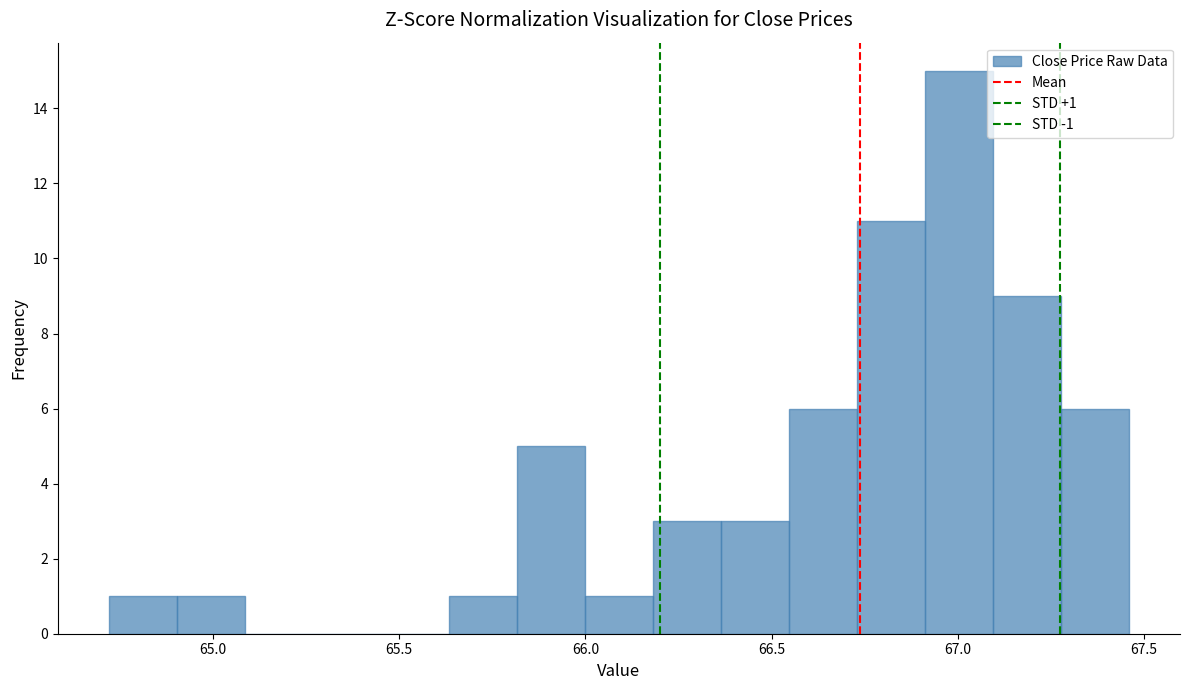

Read against the x-axis, roughly where is the centre of the tallest bar?

67.00